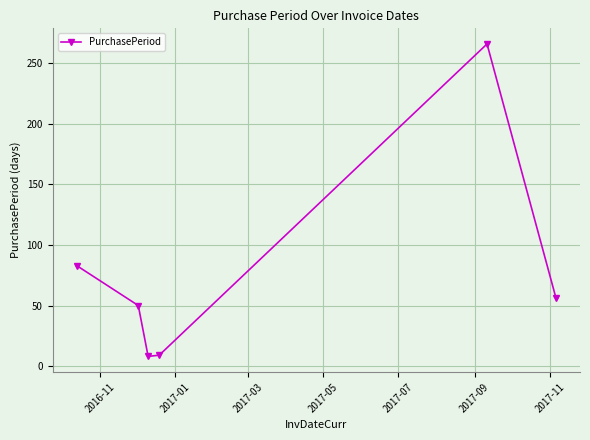

How many data points are less than 56?

3